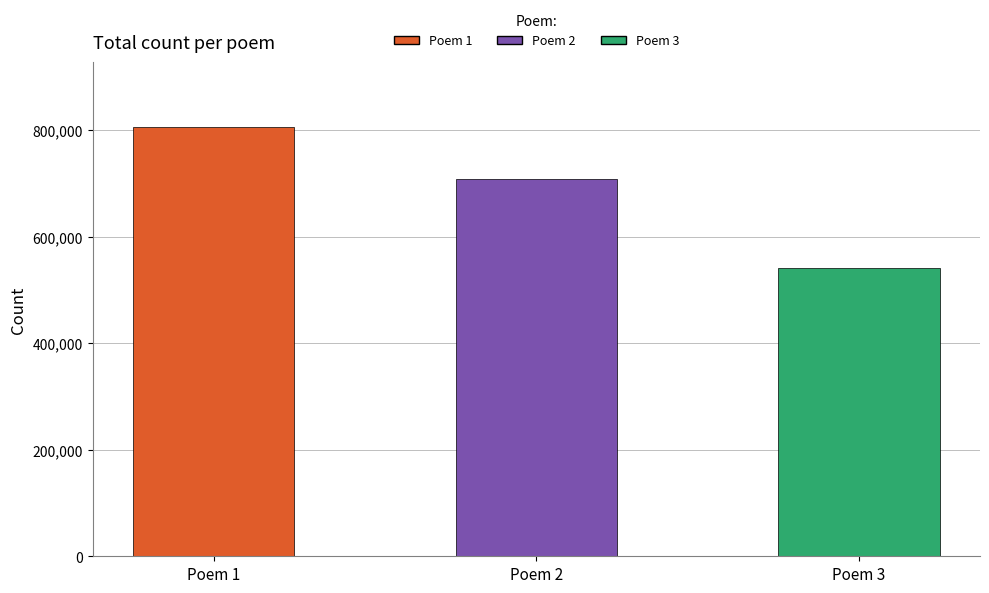

What is the difference between the maximum and second lowest values?

98272